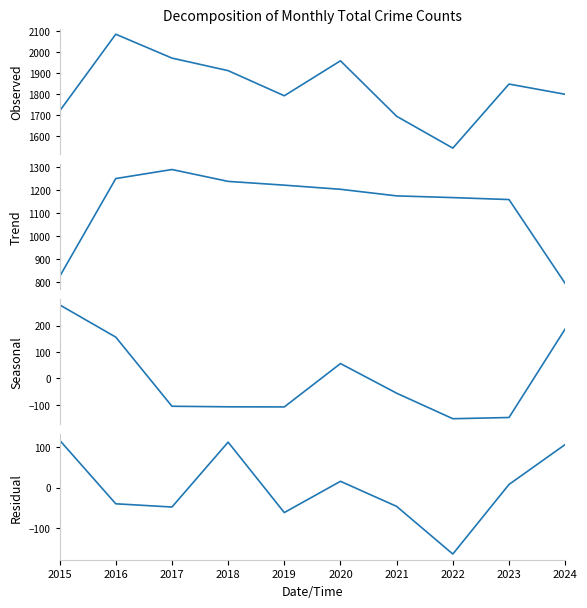

Reading right to left, extract all data points from this chart.

Observed: 1799.0	1848.0	1542.0	1694.0	1959.0	1792.0	1912.0	1972.0	2086.0	1719.0
Trend: 792.7	1159.6	1168.2	1175.7	1204.6	1222.6	1239.2	1291.1	1251.5	822.4
Seasonal: 187.0	-148.0	-152.6	-56.0	56.1	-108.0	-107.5	-105.4	156.1	278.3
Residual: 107.4	7.9	-165.3	-46.7	15.8	-62.1	113.2	-48.3	-40.2	118.3